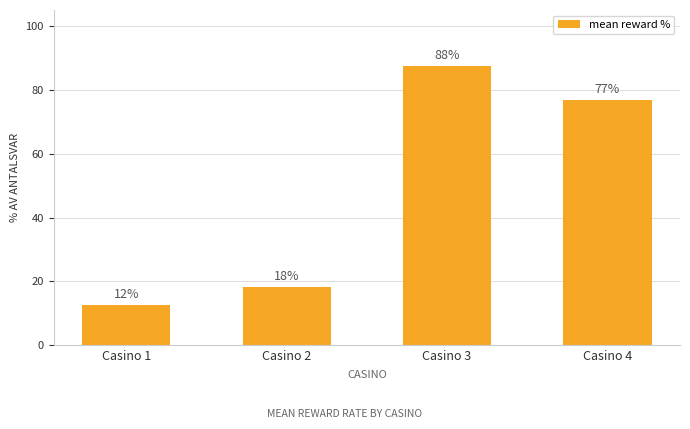

Rank the categories by value from highest to lowest.

Casino 3, Casino 4, Casino 2, Casino 1